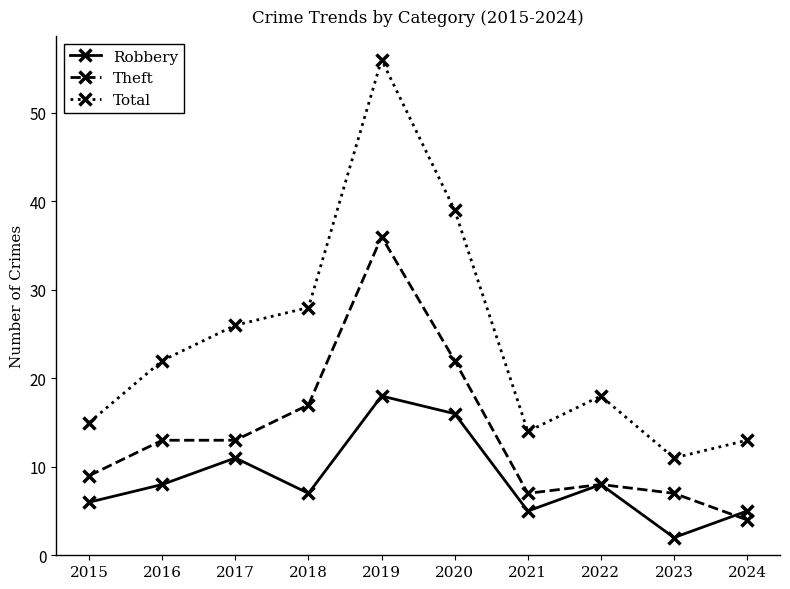

Rank the series by their average value, from lowest to highest.

Robbery, Theft, Total